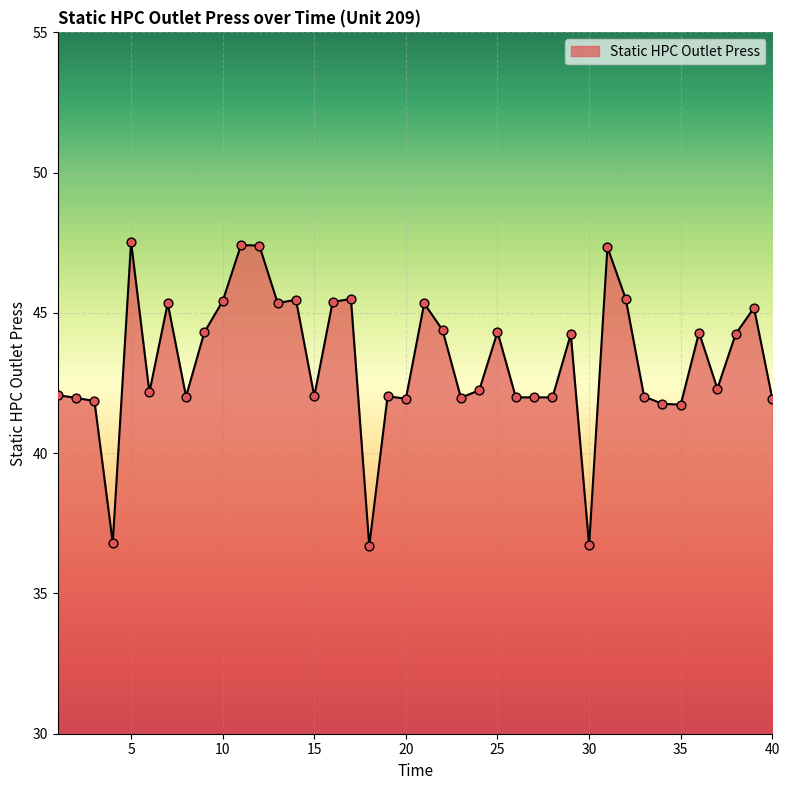

What is the maximum value shown in the chart?

47.5